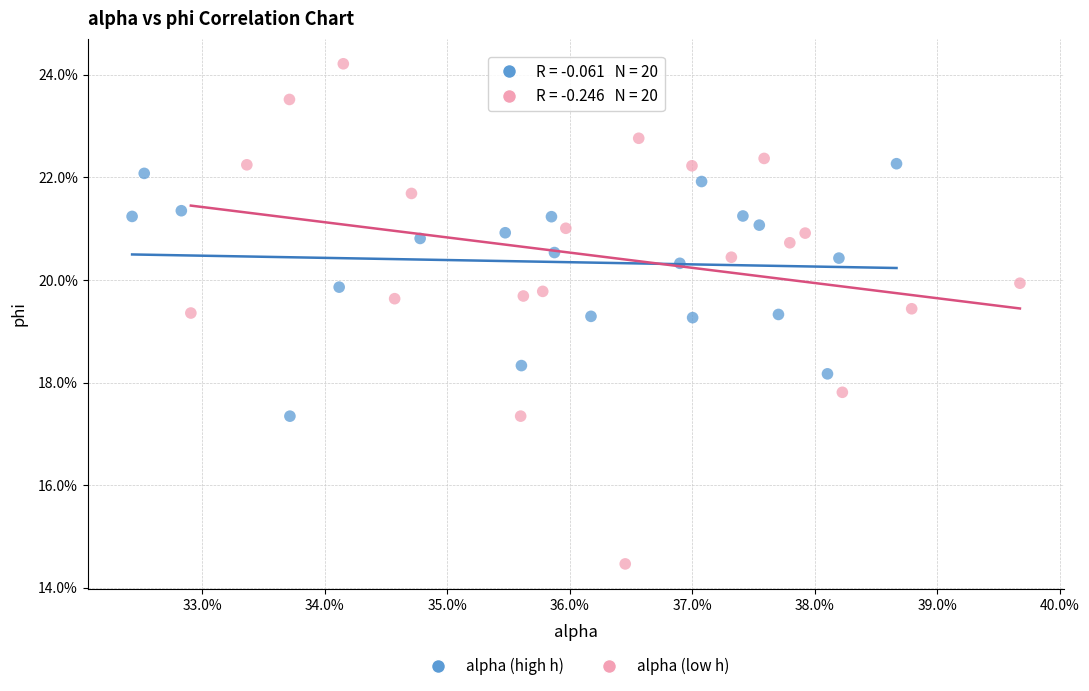

Which series has the widest spread of Y values?

alpha (low h)